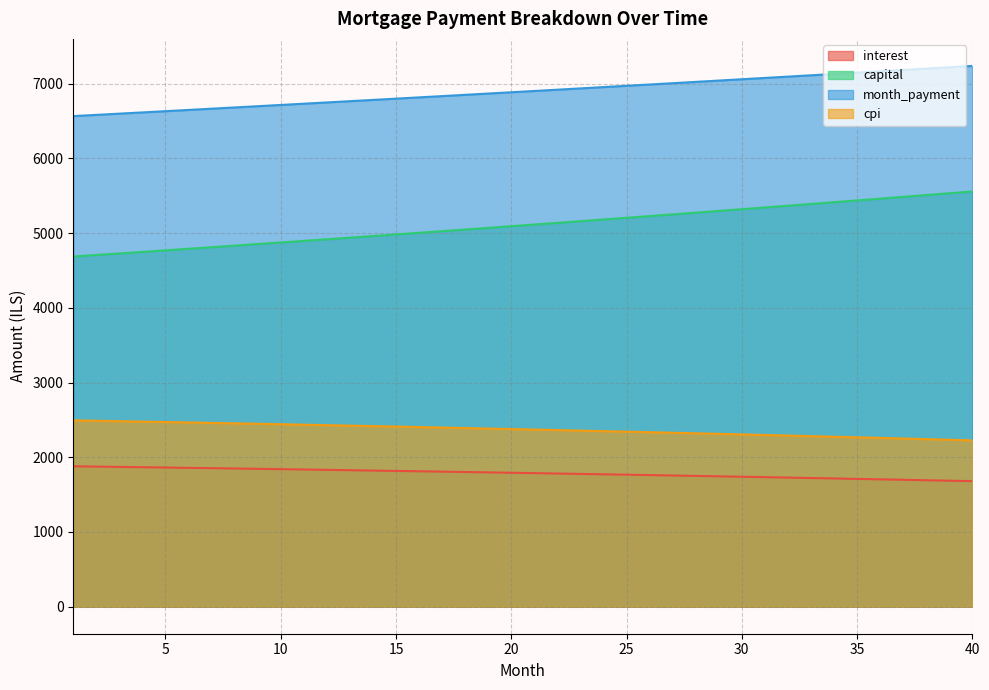

At how many categories does at least one series exceed 1862?

40